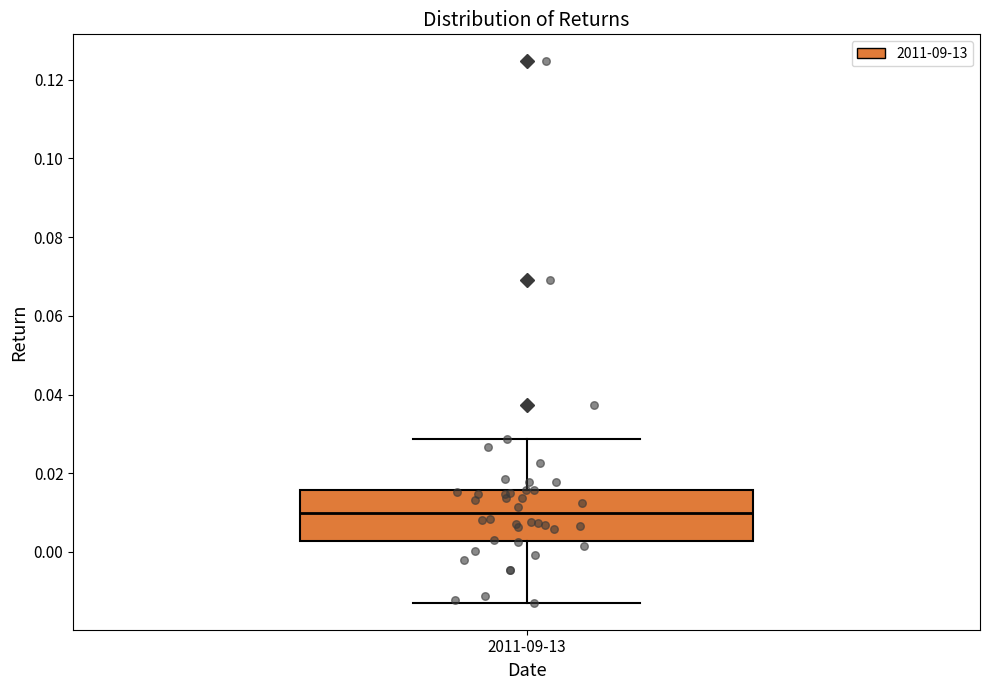

Where does the upper whisker of the box for 2011-09-13 end on the y-axis? The values are not printed on the chart, so give them approximately, as read against the axis.

0.028